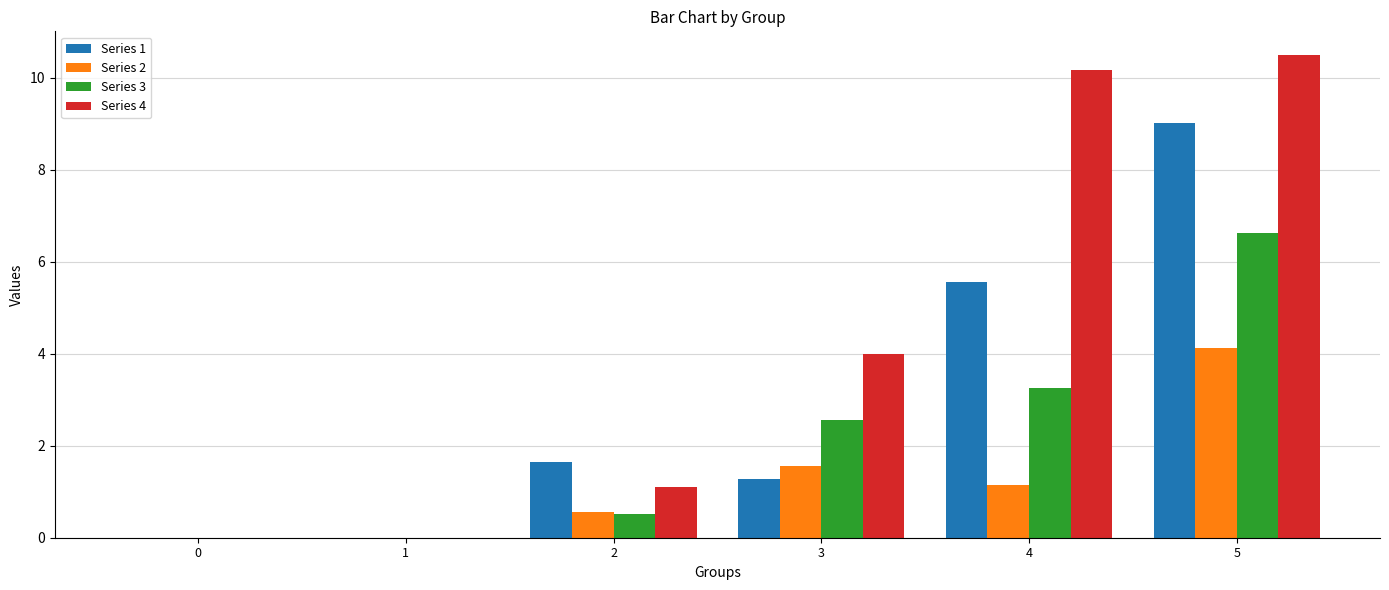

What is the sum of all Series 4 values?

25.7